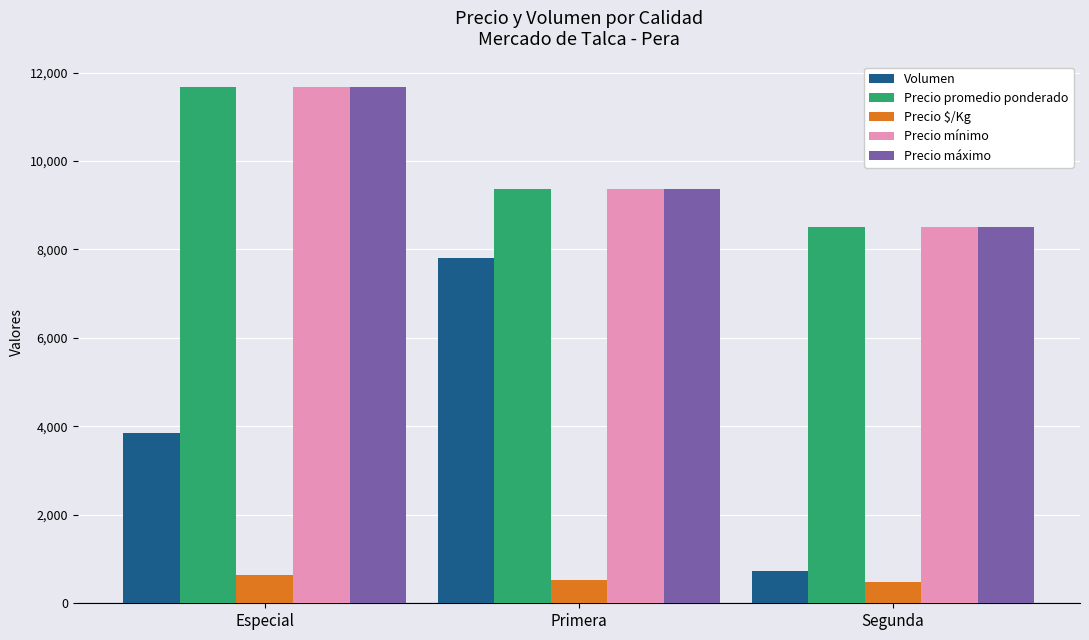

How many bars are there in each group?

5